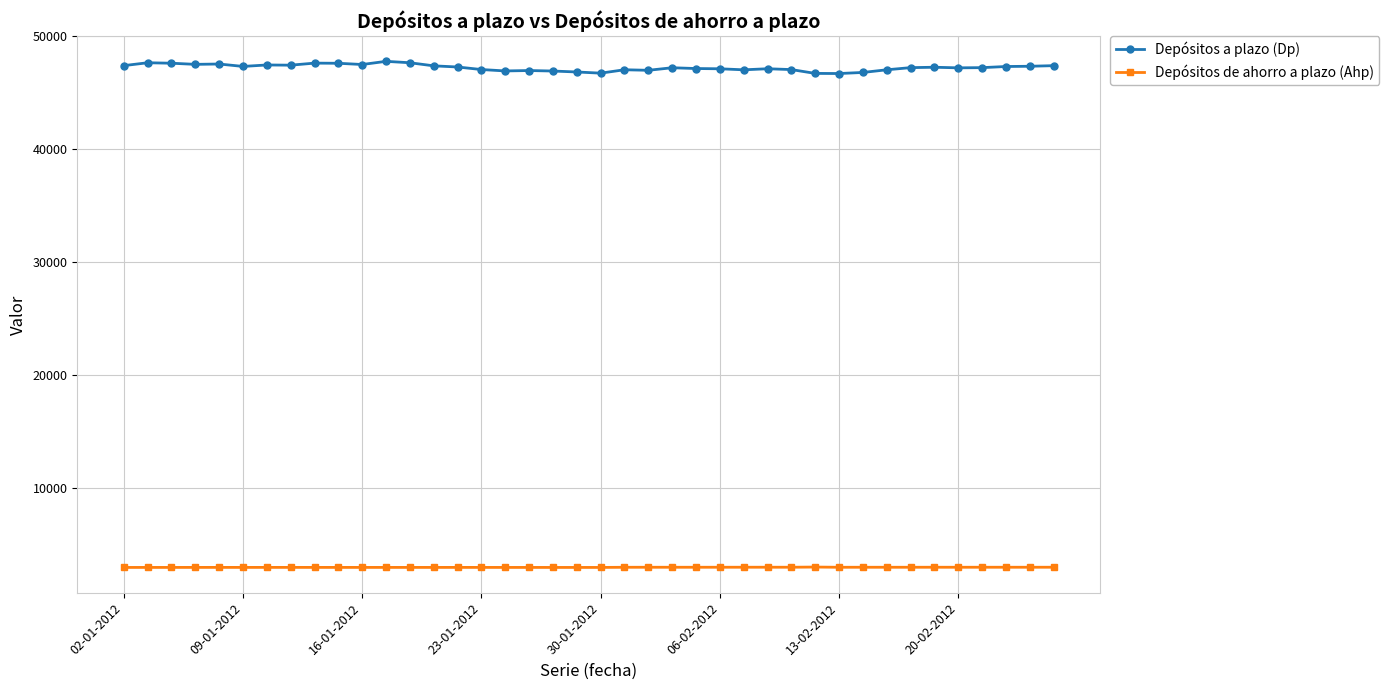

True or false: Depósitos de ahorro a plazo (Ahp) and Depósitos a plazo (Dp) cross at least once.

False